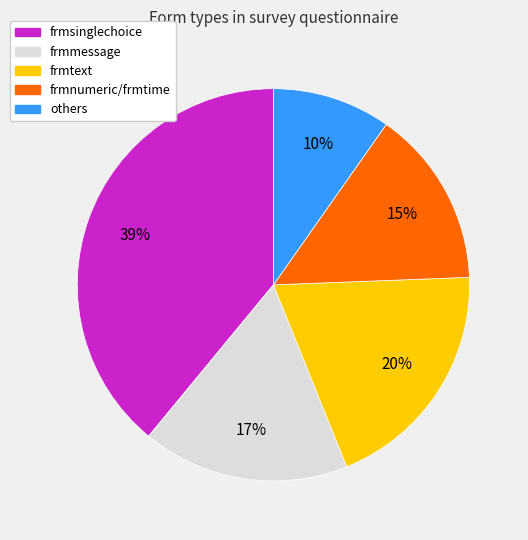

Is there any slice that represents more than half of the pie?

No